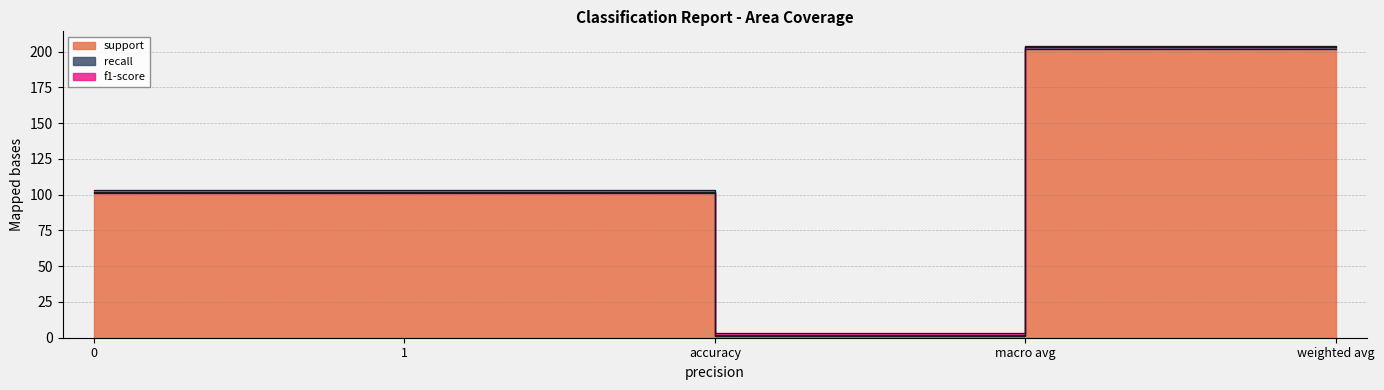

Between accuracy and macro avg, which is larger?

macro avg